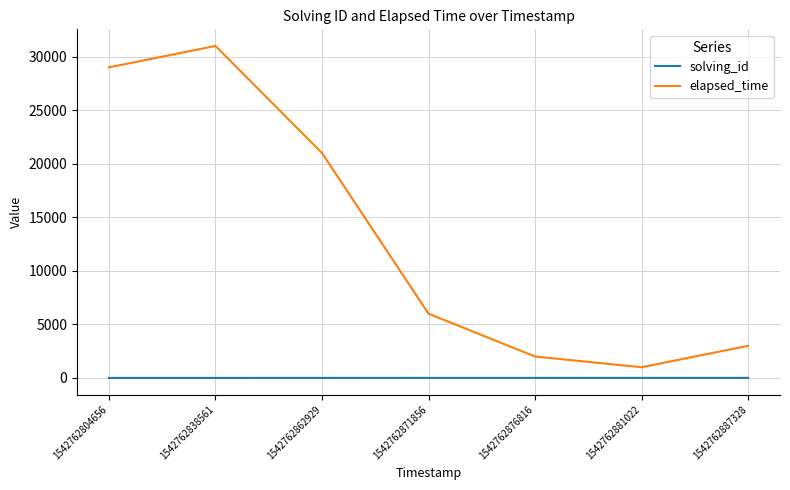

What is the minimum value shown in the chart?

1